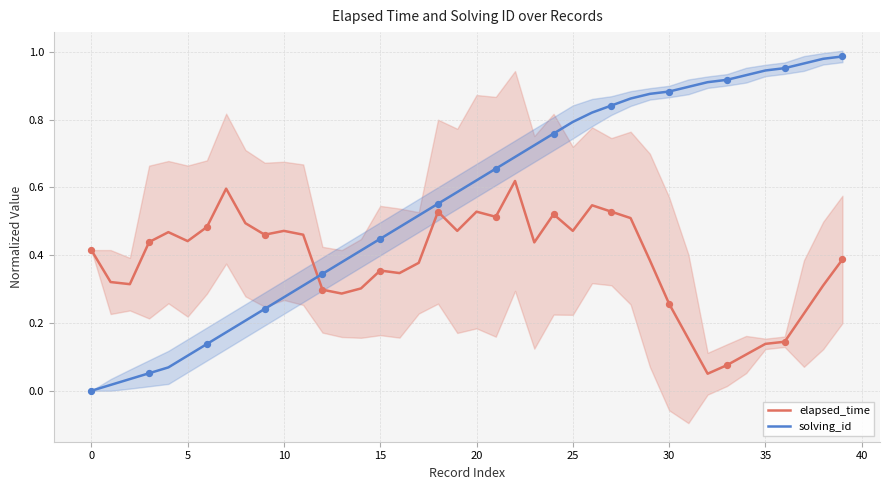

Which series contains the highest Y value?

solving_id